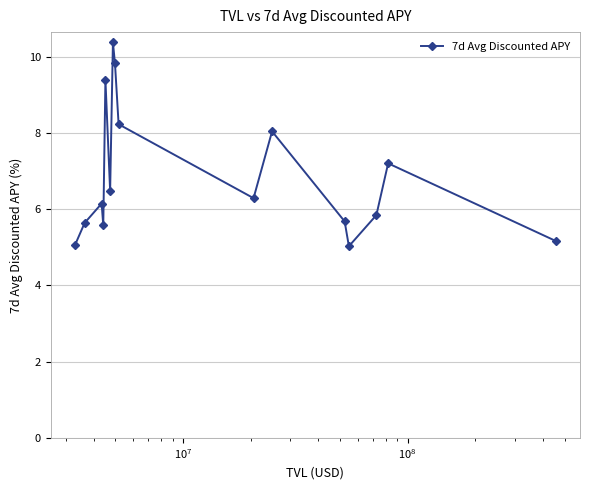

How many points are higher than both their immediate neighbors (excluding endpoints)?

5